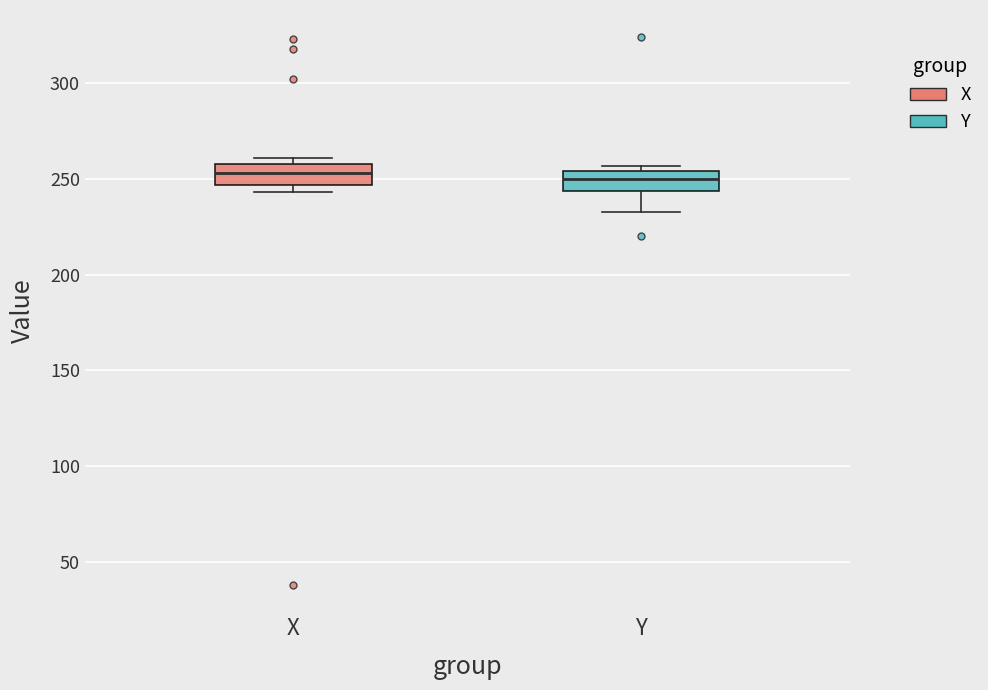

Where is the upper edge of the box for Y on the y-axis? The values are not printed on the chart, so give them approximately, as read against the axis.

255